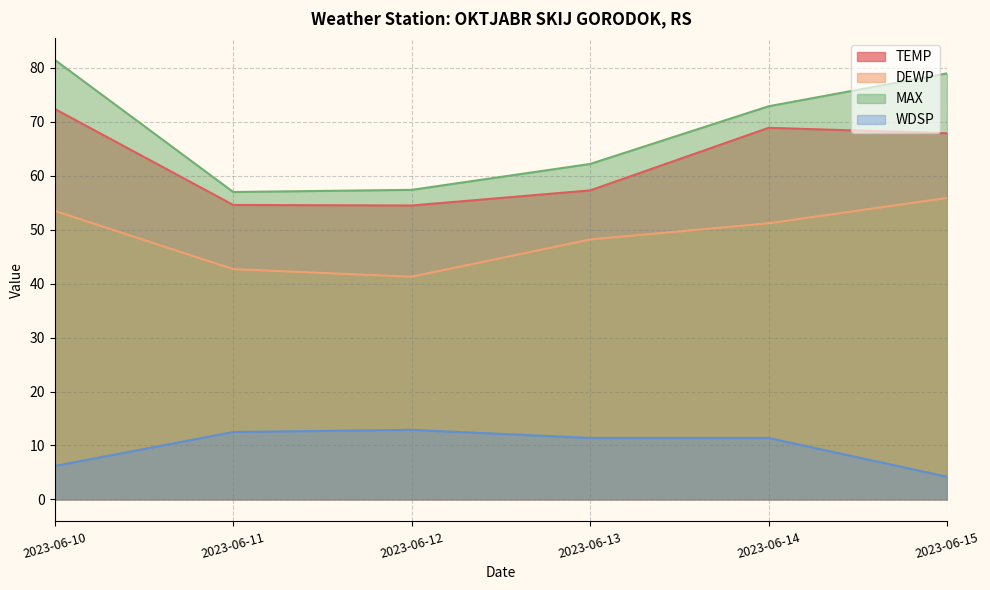

True or false: DEWP and WDSP cross at least once.

False